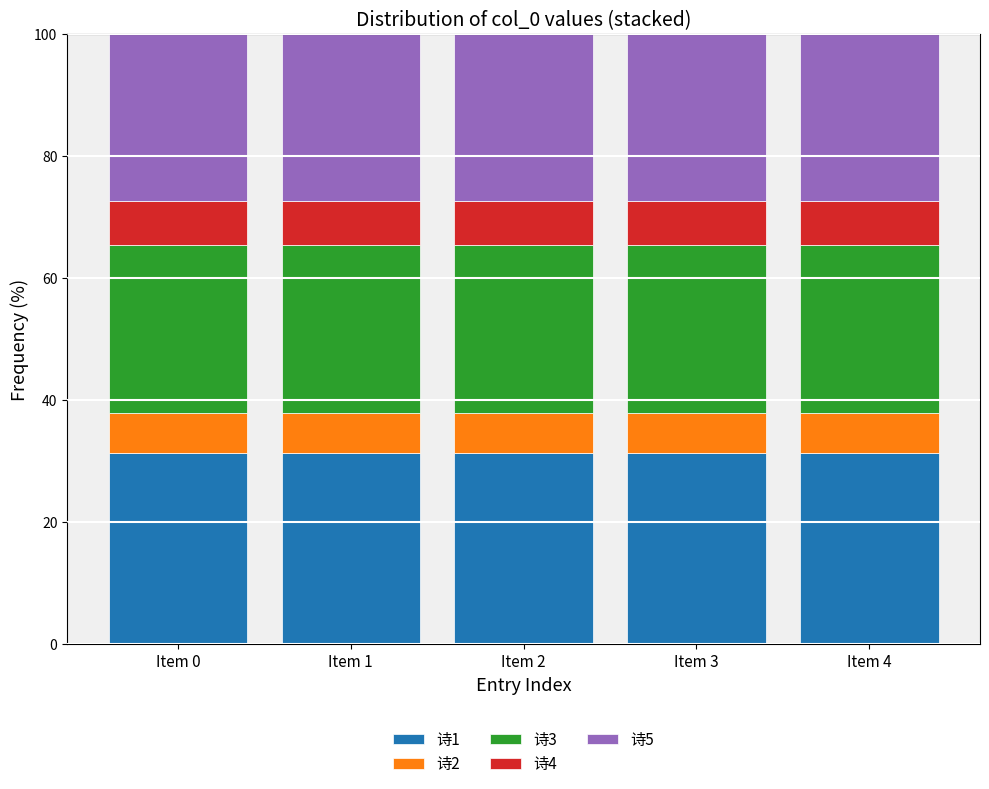

What is the value of the 诗1 bar at the 4th from the left?

31.3